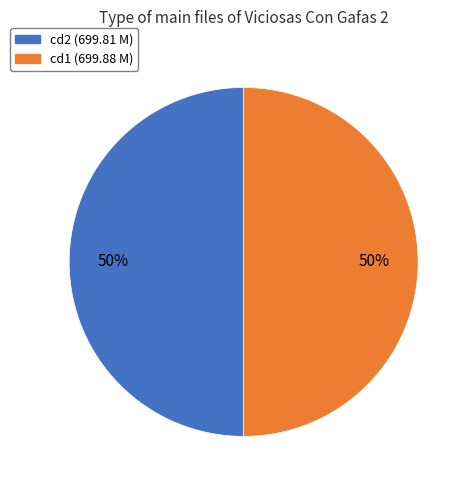

To the nearest percent, what is the average slice percentage?

50%